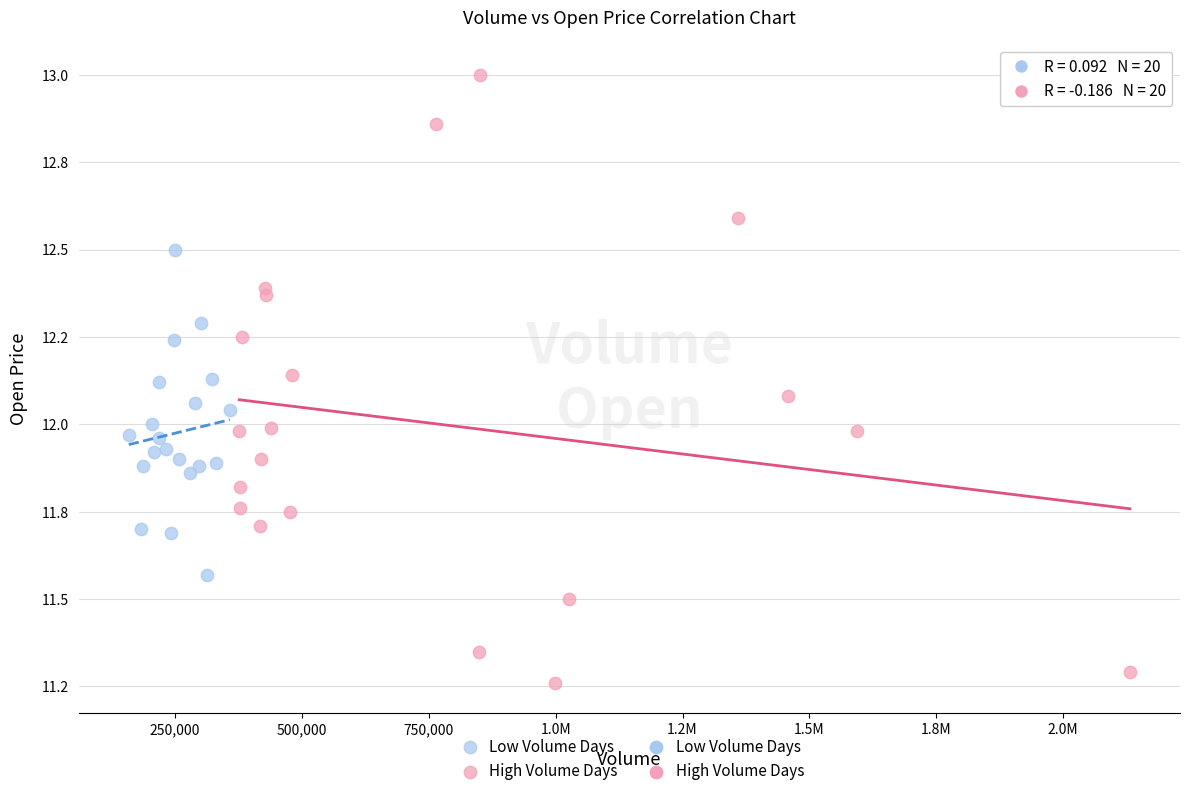

Which series reaches the maximum Y coordinate?

High Volume Days